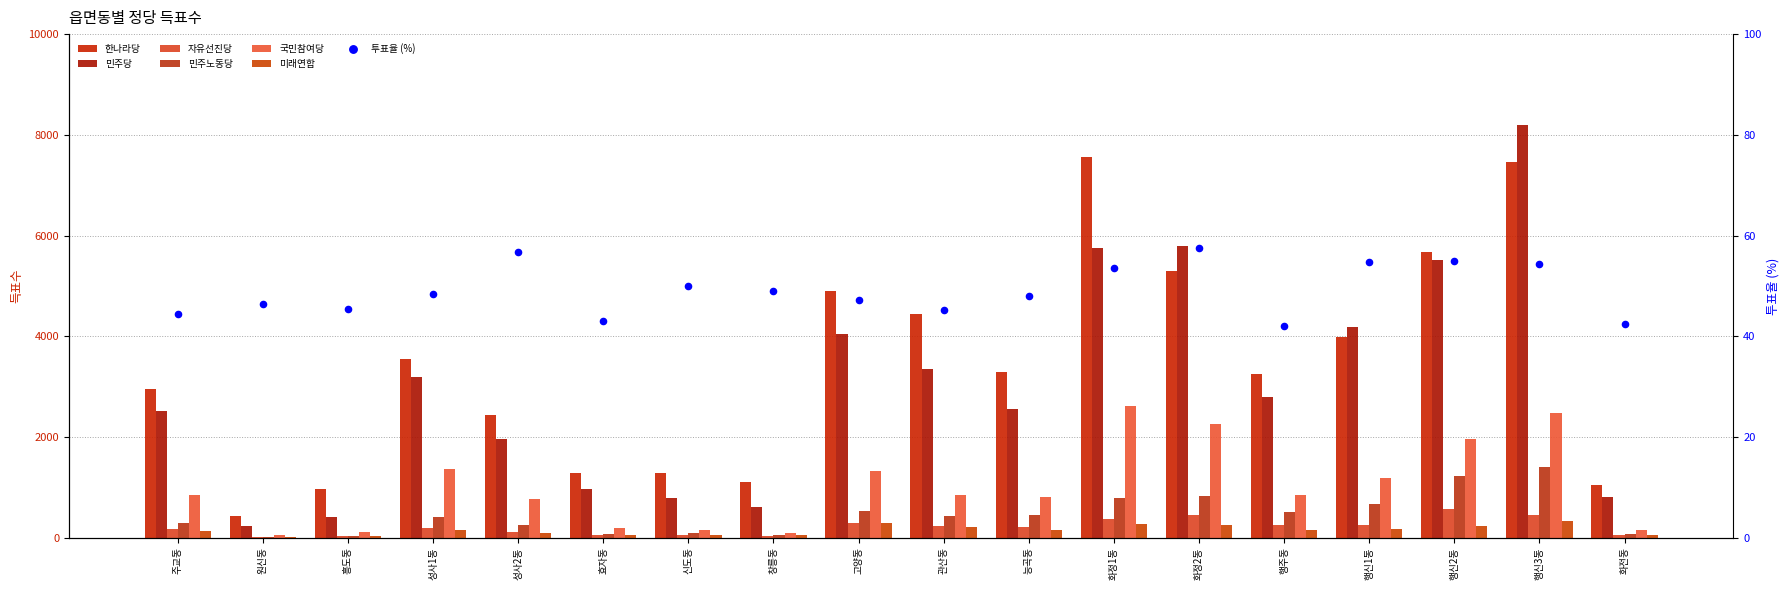

Which series has the largest Y range (max minus min)?

민주당